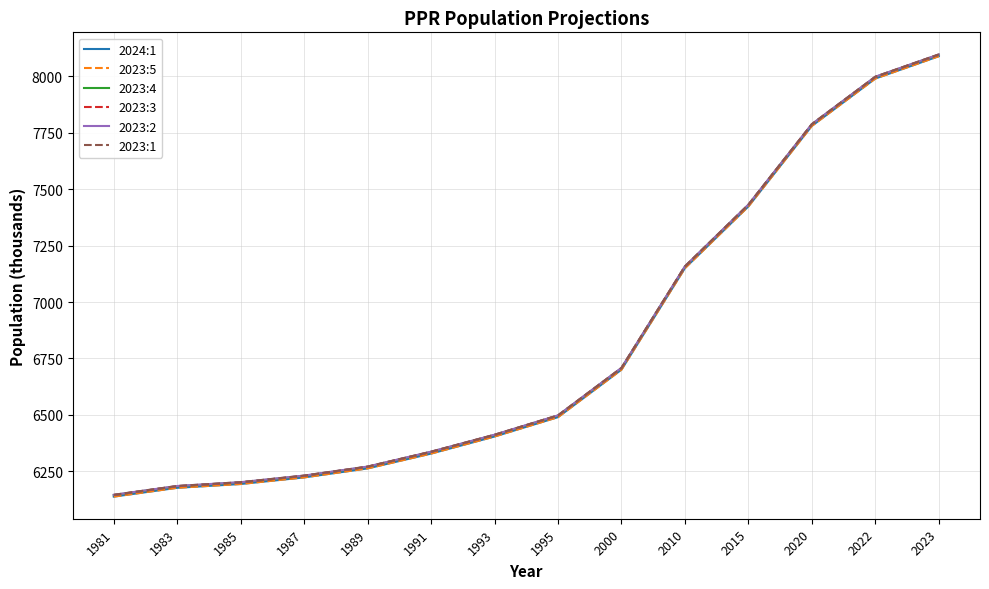

Which category has the lowest value in the 2023:1 series?

1981